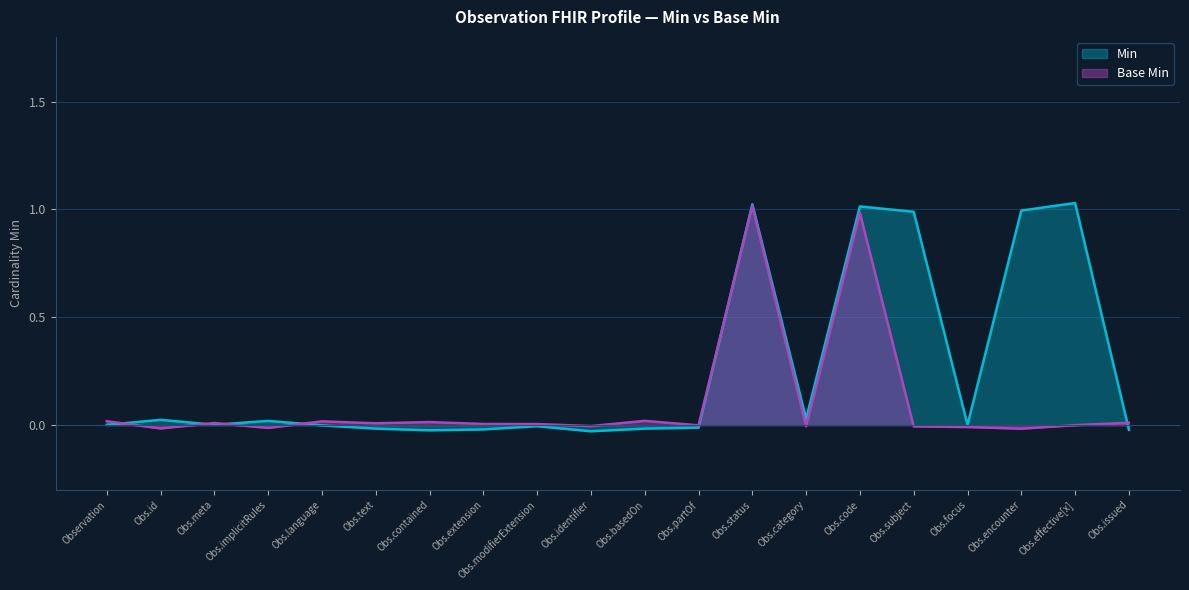

What is the label of the 3rd point from the right?

Observation.encounter